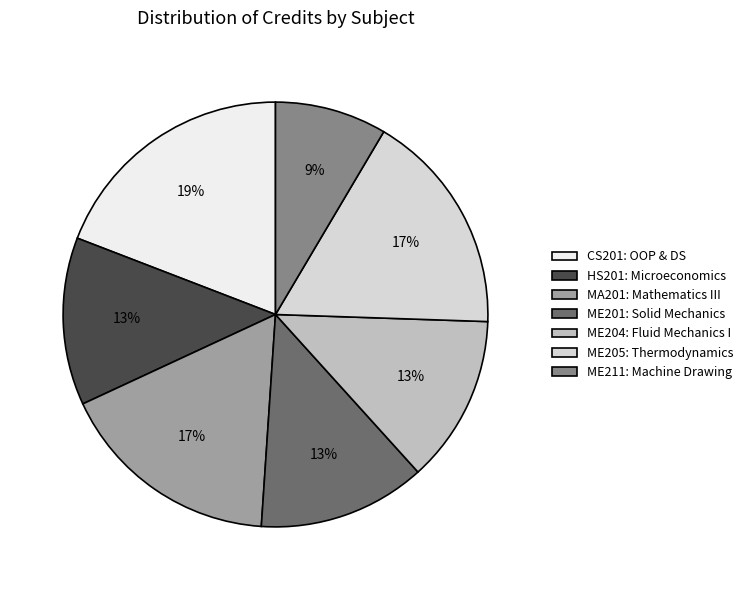

Is it true that ME211: Machine Drawing is 1% of the pie?

False